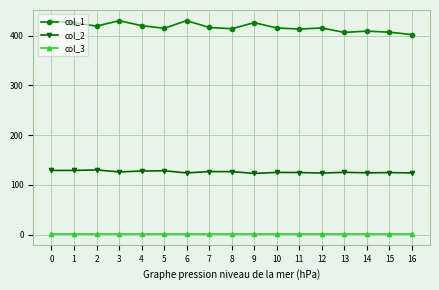

True or false: col_3 and col_1 cross at least once.

False